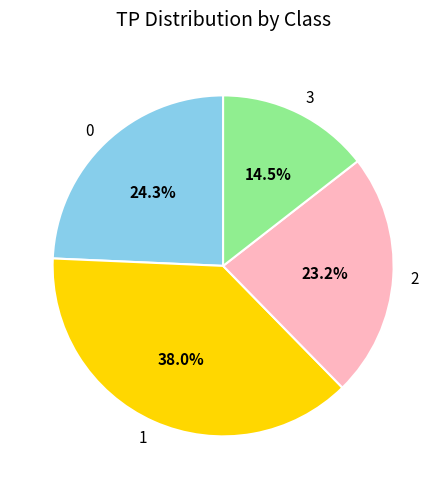

To the nearest percent, what is the difference between the 3 and 2 slice percentages?

9%